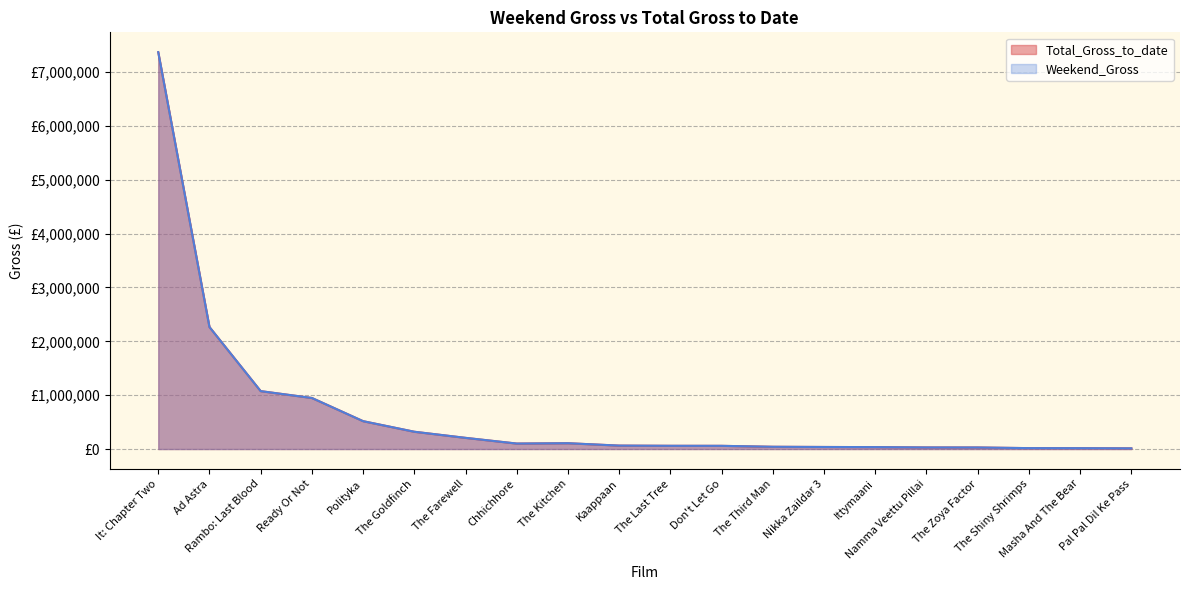

Where is the first local maximum for Weekend_Gross?

The Kitchen